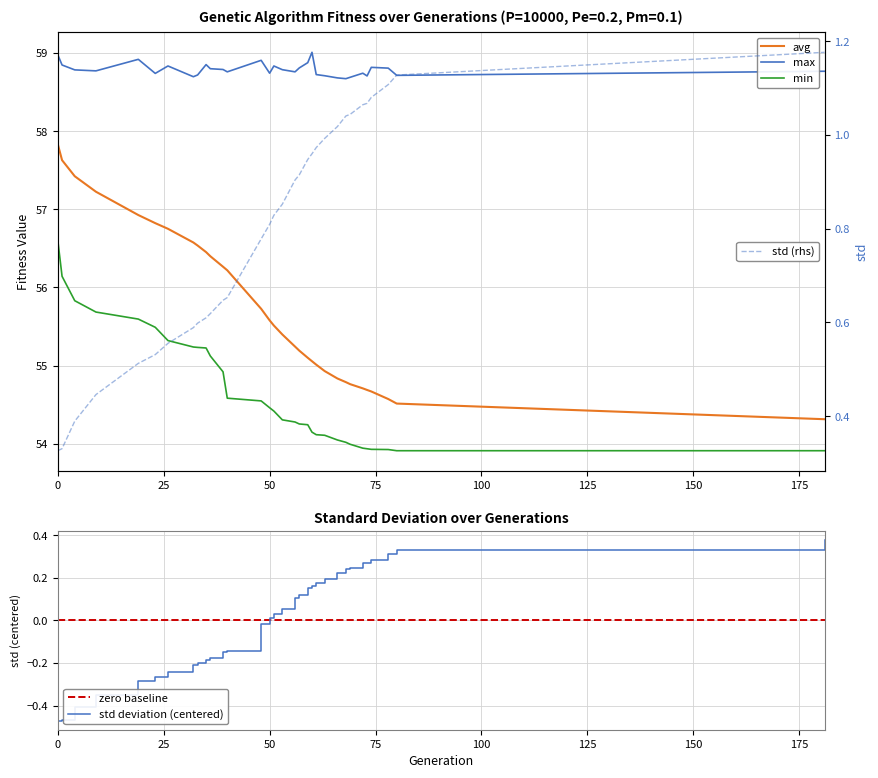

What is the minimum value shown in the chart?

-0.5